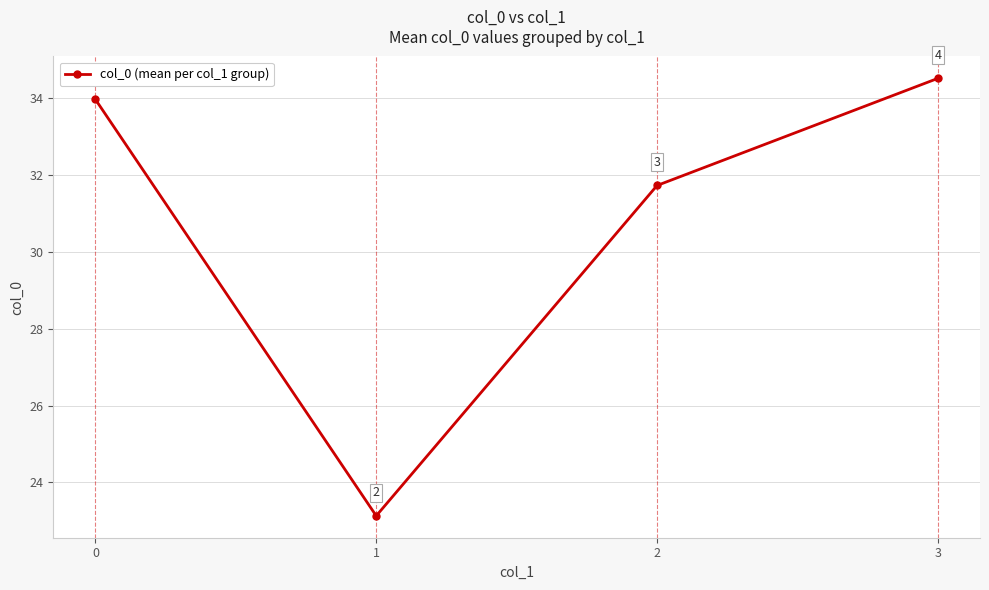

Rank the categories by value from highest to lowest.

3, 0, 2, 1